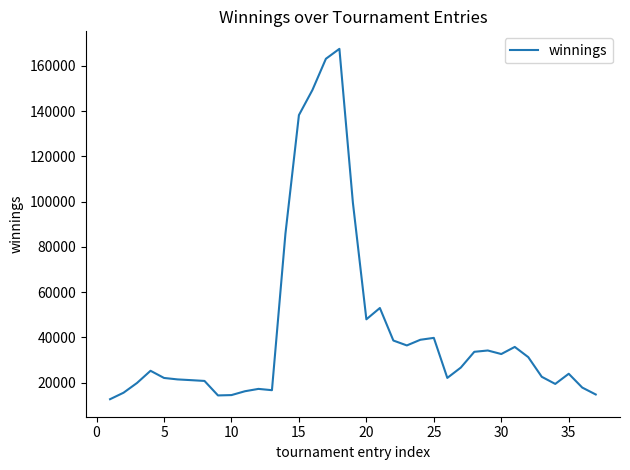

How many lines are shown in the chart?

1